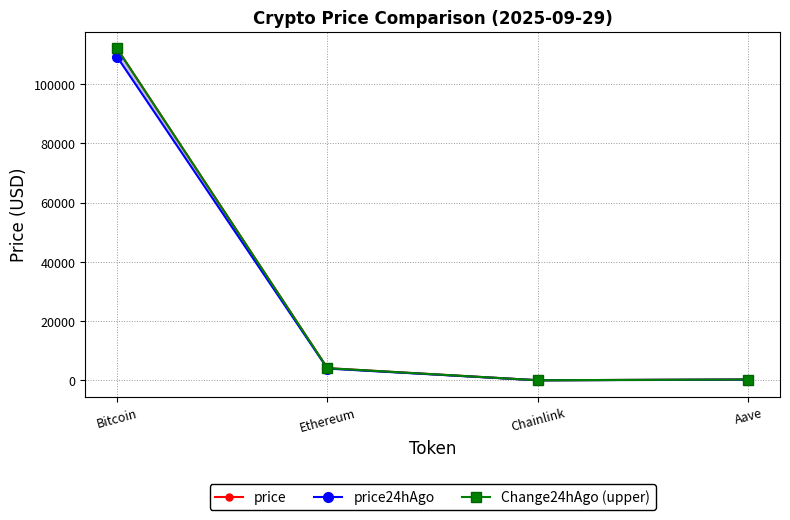

List the labels in order of price value, largest first.

Bitcoin, Ethereum, Aave, Chainlink